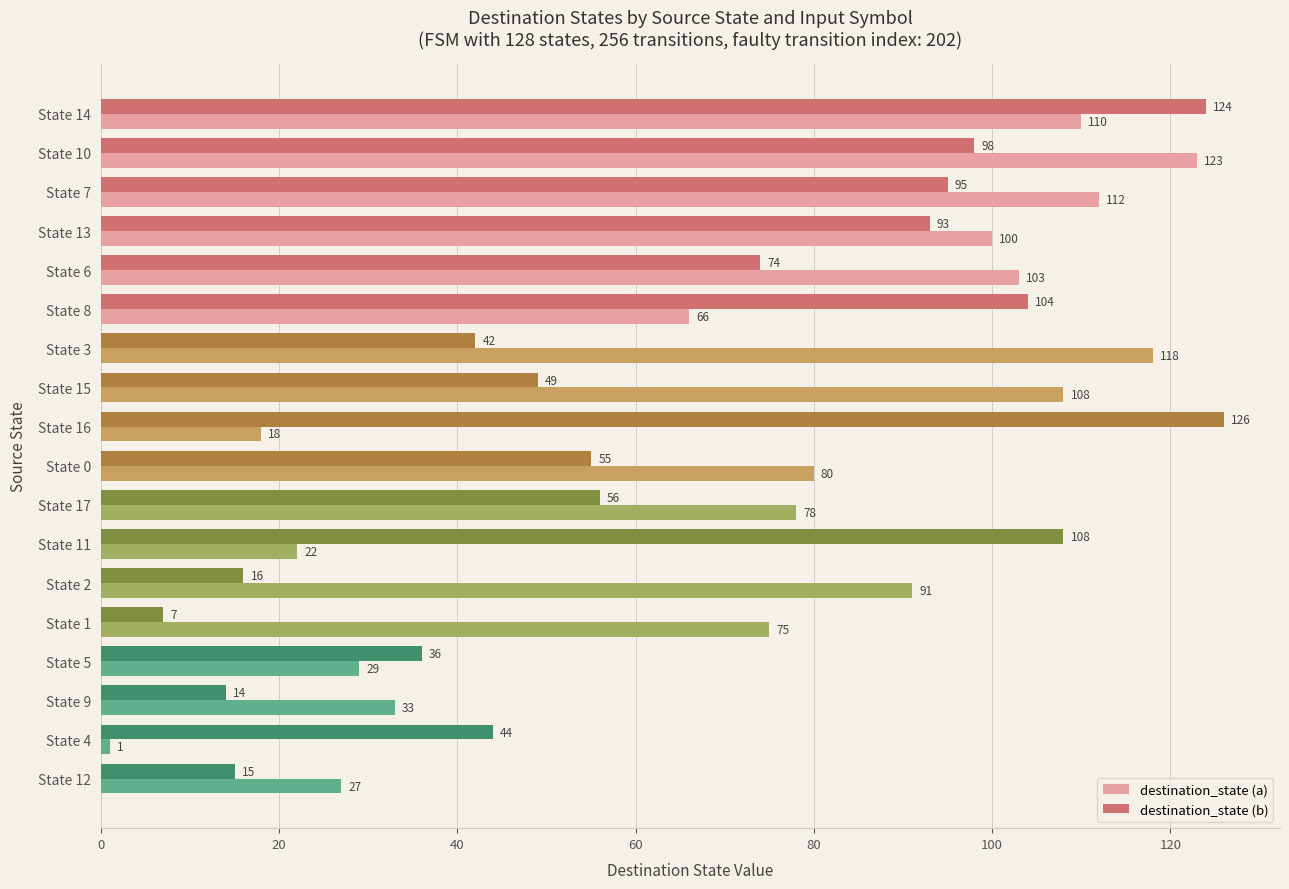

Between State 3 and State 16, which series saw the biggest shift?

destination_state (a)